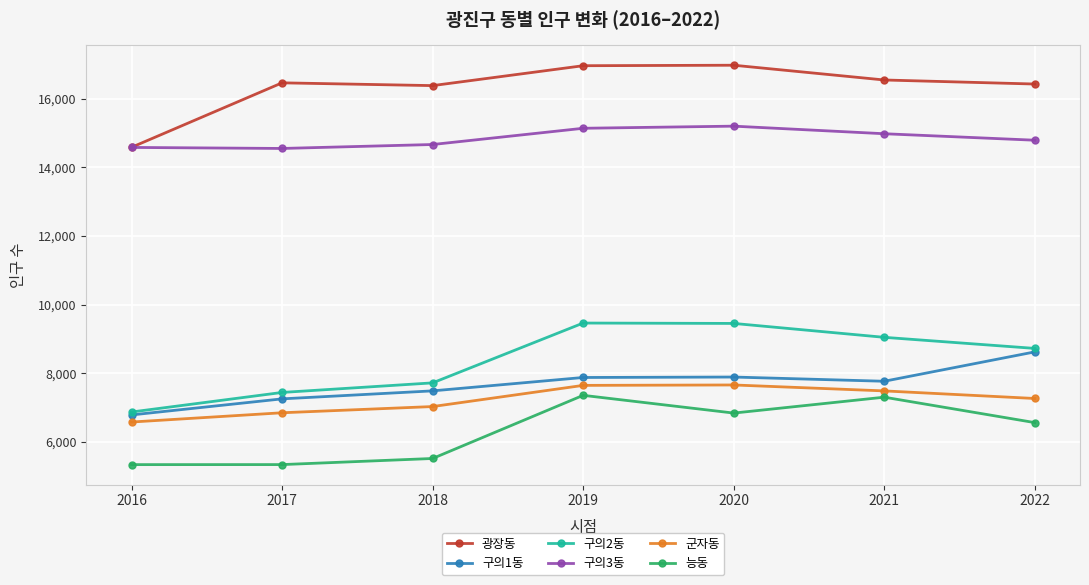

What is the lowest value of the 능동 series?

5336